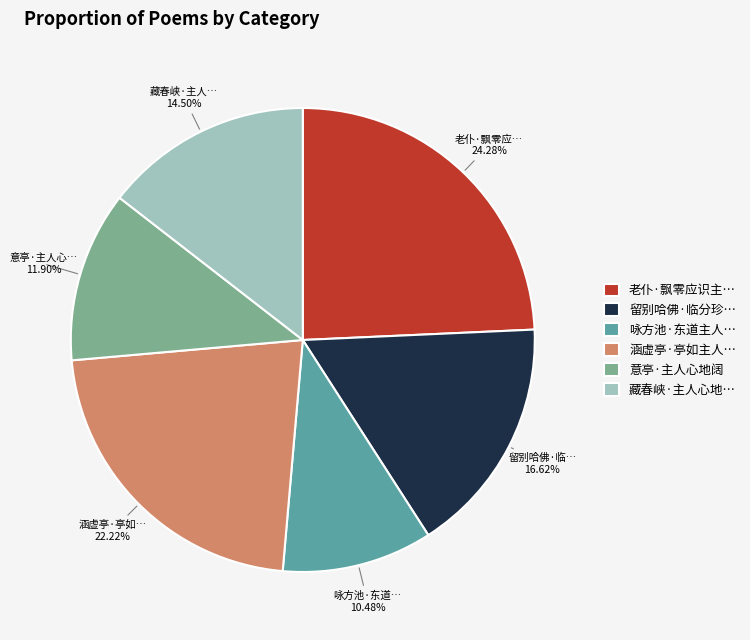

Which category has the smallest portion of the pie?

咏方池·东道主人…